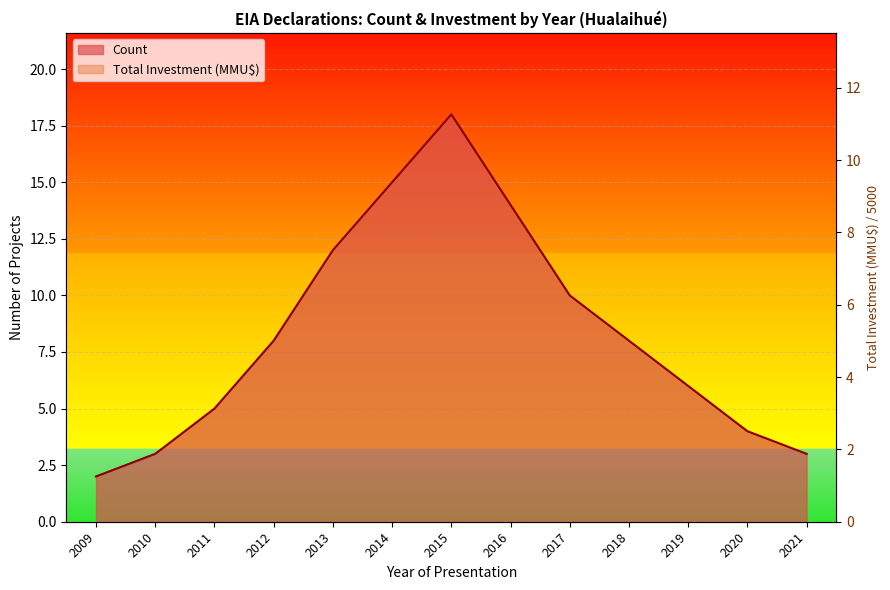

At which label does Count first exceed 8?

2013